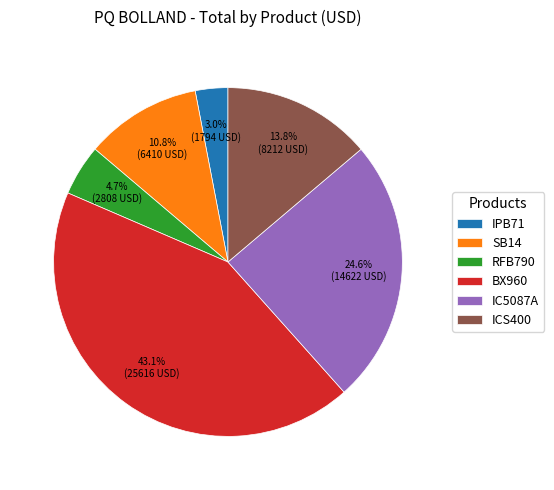

The IPB71 slice represents 3% of the pie. True or false?

True